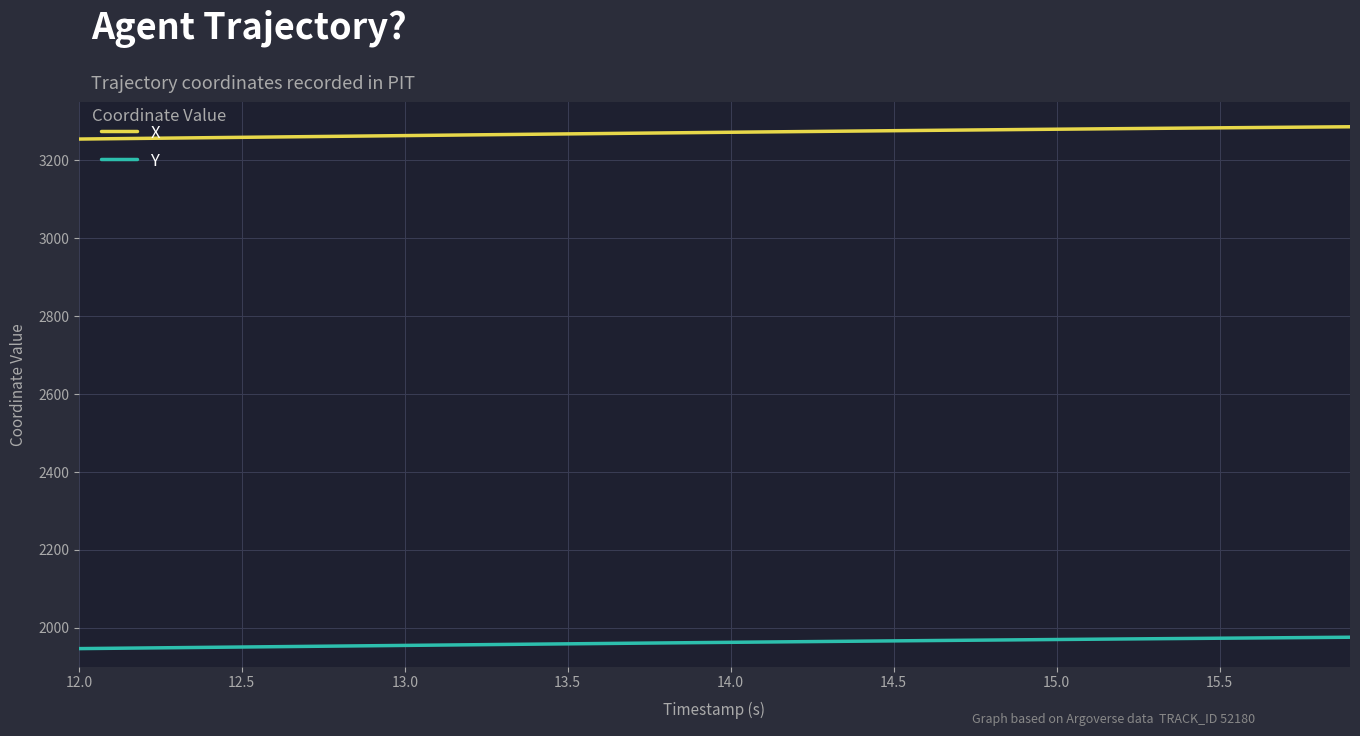

What is the difference between the maximum and minimum values in the X series?

31.6